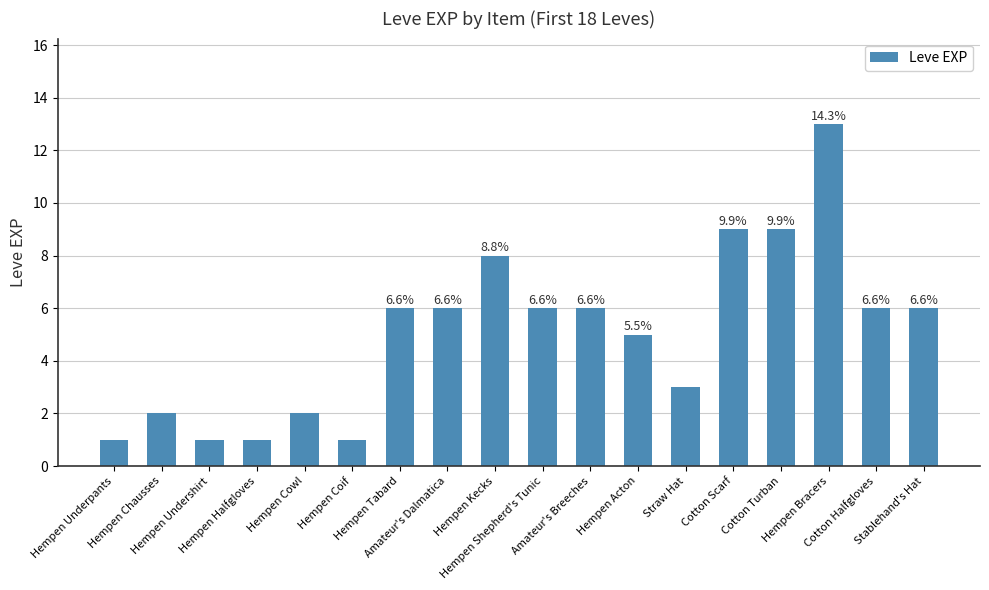

Reading left to right, list all the values displayed in this chart.

1	2	1	1	2	1	6	6	8	6	6	5	3	9	9	13	6	6